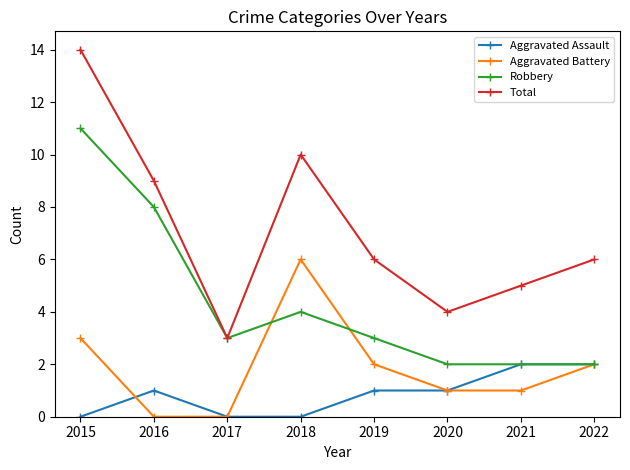

Is it true that Aggravated Assault equals 3 at 2022?

False